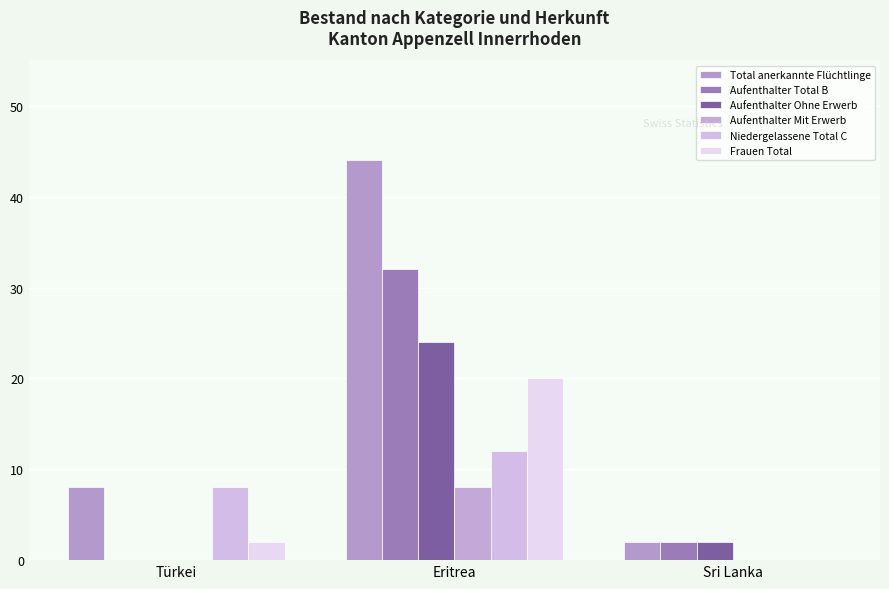

Which series has the largest range (max minus min)?

Total anerkannte Flüchtlinge